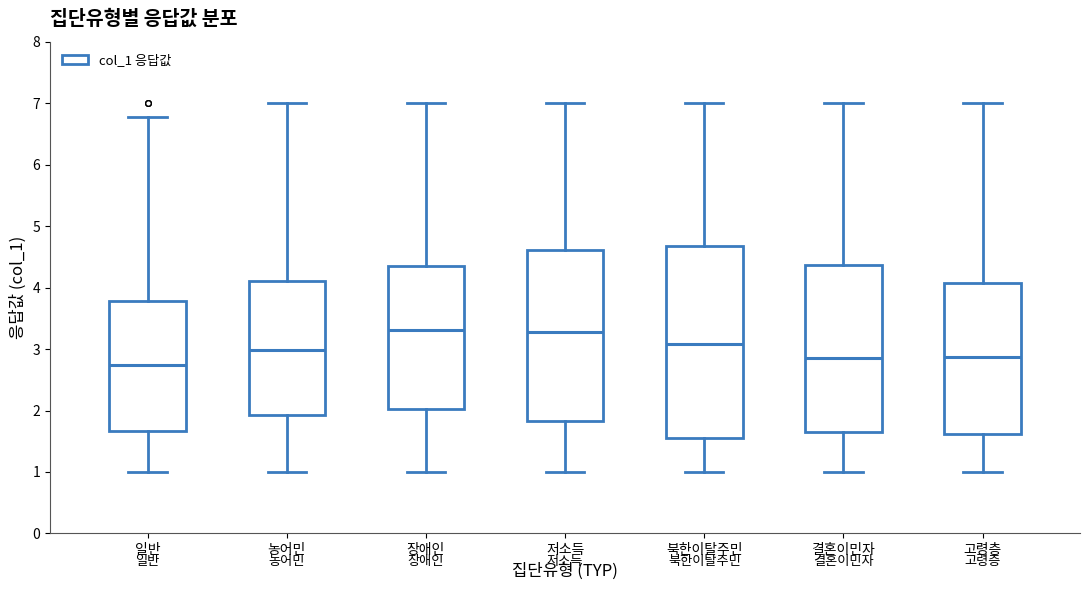

Reading left to right, transcribe this box plot: for each box, give where its median line is, the range the box spans, and where its two whiskers end, as read against the y-axis. The values are not printed on the chart, so give them approximately, as read against the axis.

일반: median 2.7, box 1.7 to 3.8, whiskers 1.0 to 6.8
농어민: median 3.0, box 1.9 to 4.1, whiskers 1.0 to 7.0
장애인: median 3.3, box 2.0 to 4.4, whiskers 1.0 to 7.0
저소득: median 3.3, box 1.8 to 4.6, whiskers 1.0 to 7.0
북한이탈주민: median 3.1, box 1.6 to 4.7, whiskers 1.0 to 7.0
결혼이민자: median 2.9, box 1.7 to 4.4, whiskers 1.0 to 7.0
고령층: median 2.9, box 1.6 to 4.1, whiskers 1.0 to 7.0